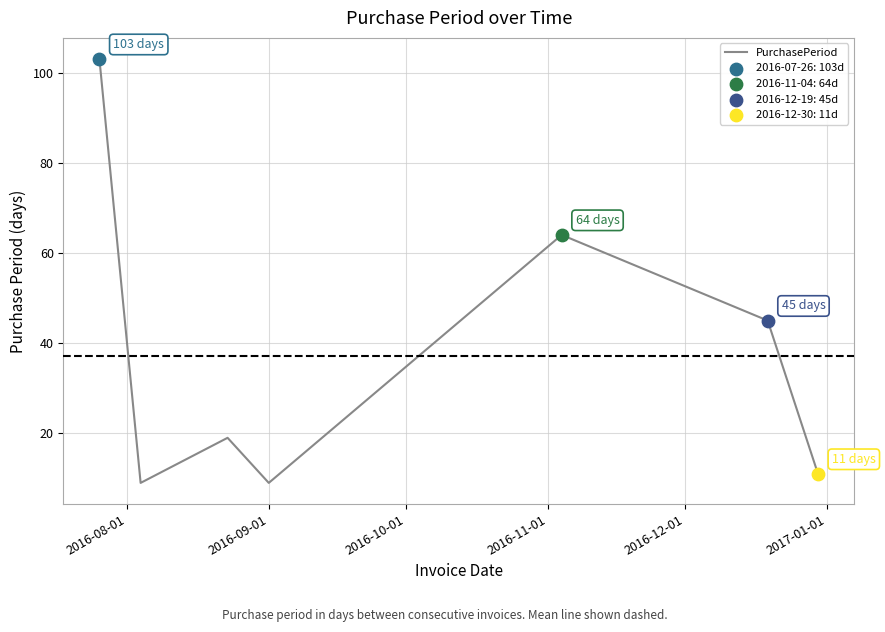

How many interior local valleys (lower than both neighbors) does the data have?

2